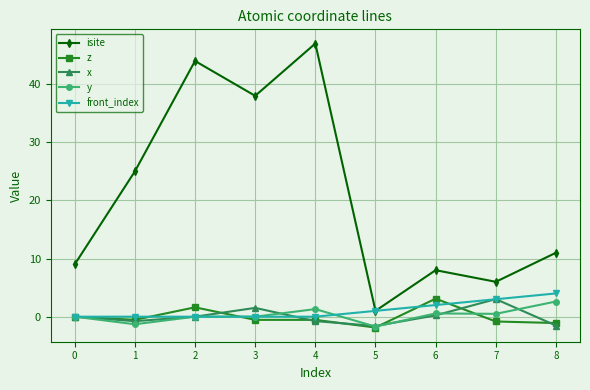

What is the highest value of the front_index series?

4.0